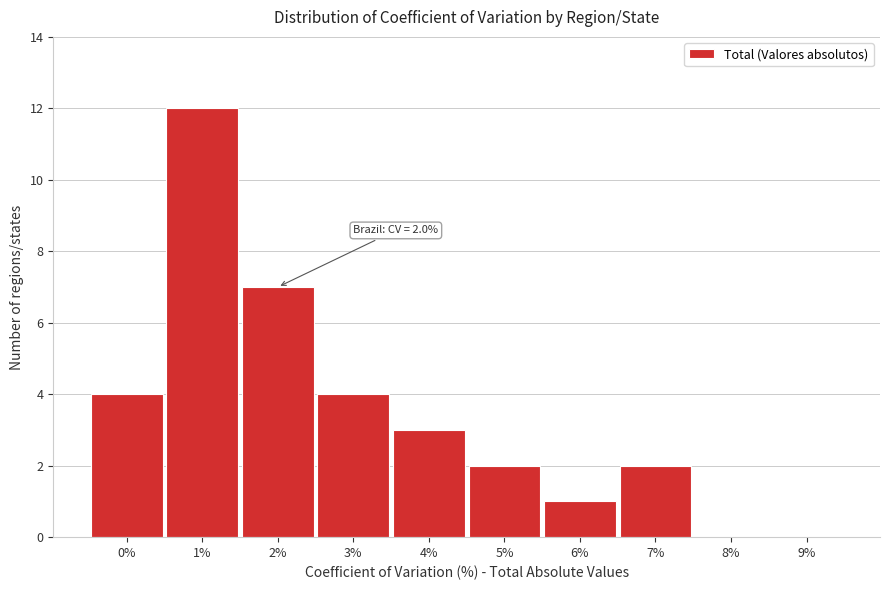

Reading right to left, transcribe all the data shown in this chart.

9%=0	8%=0	7%=2	6%=1	5%=2	4%=3	3%=4	2%=7	1%=12	0%=4